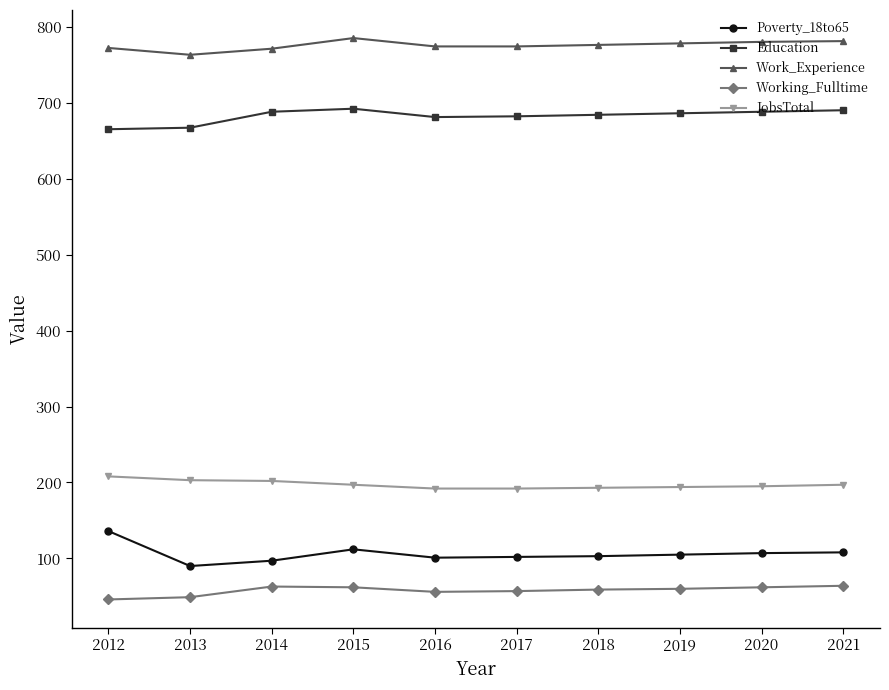

True or false: Working_Fulltime and Education cross at least once.

False